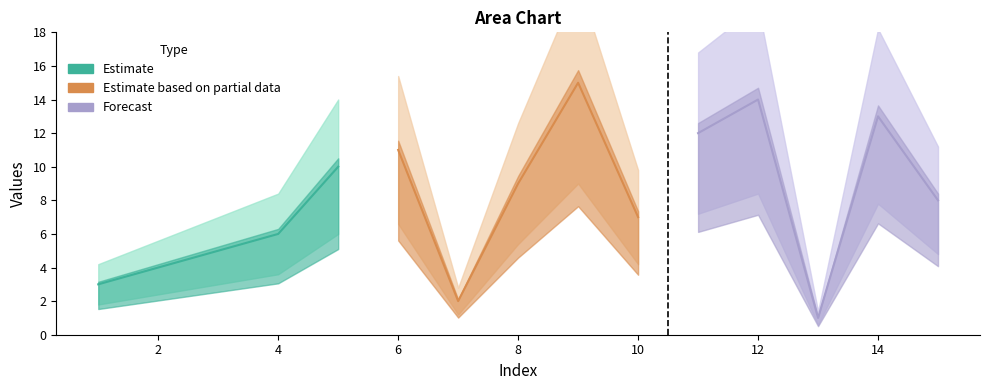

How many data points does each series have?

15